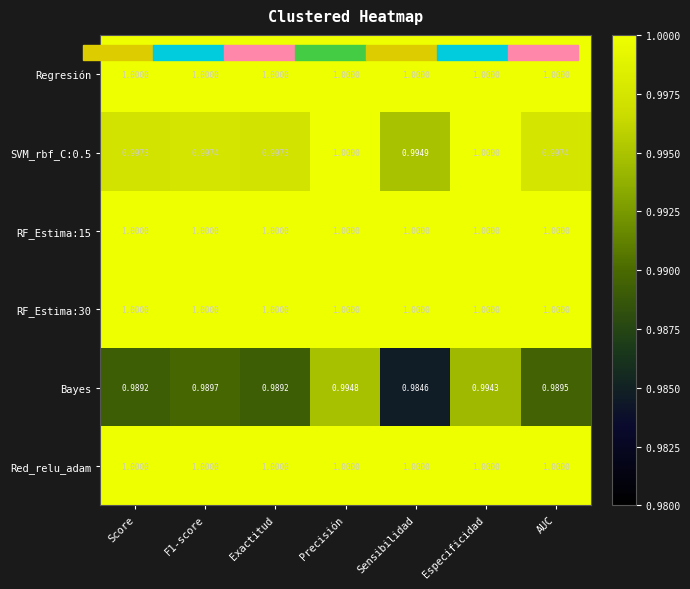

At how many categories does at least one series exceed 0?

7